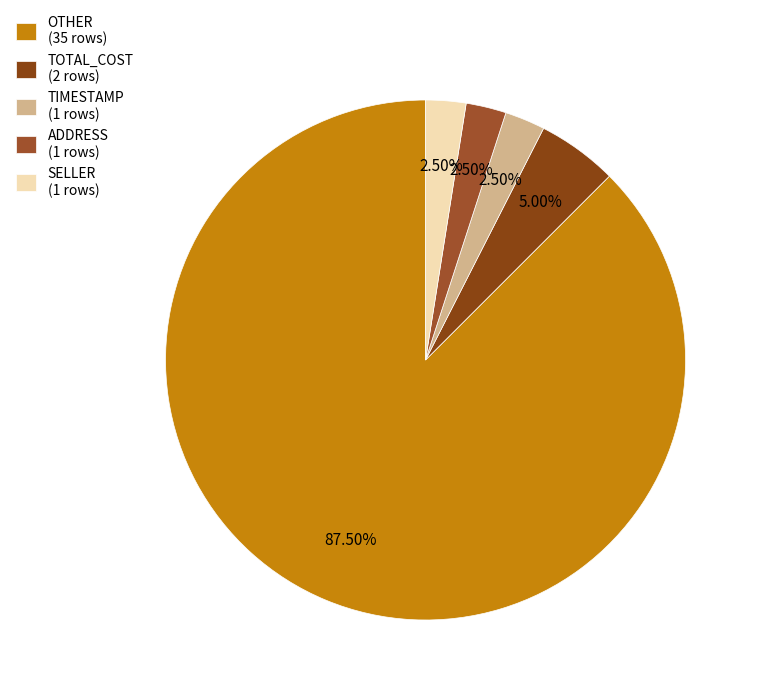

What is the majority slice?

OTHER